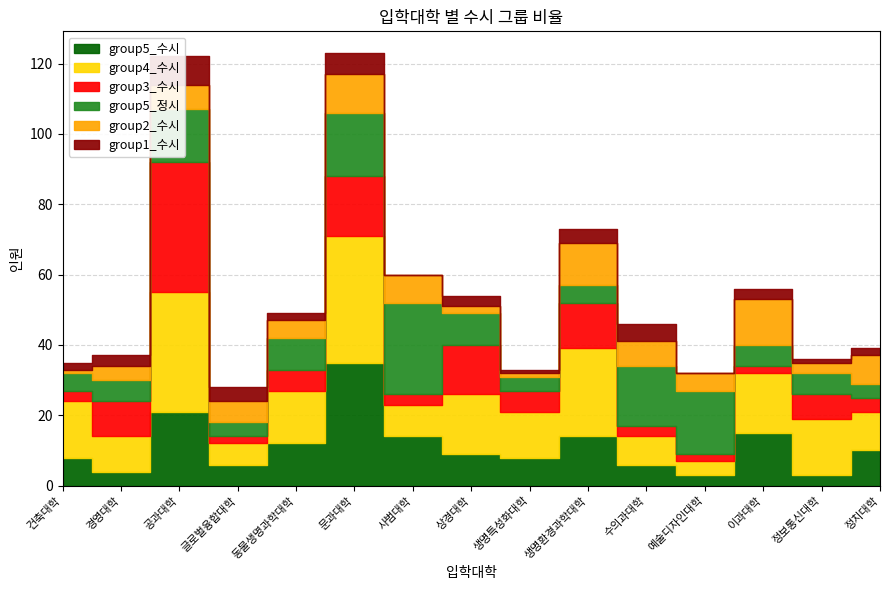

Rank the series at 글로벌융합대학 from lowest to highest value.

group3_수시, group5_정시, group1_수시, group5_수시, group4_수시, group2_수시